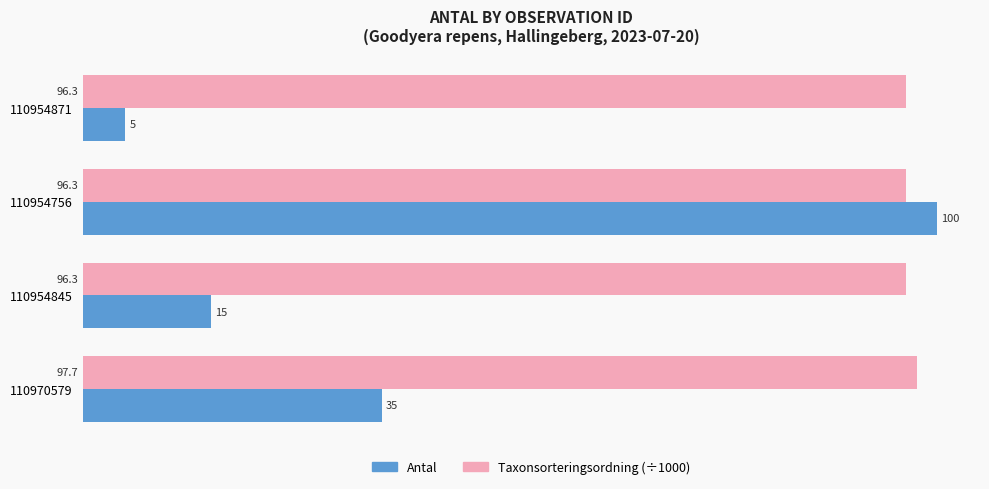

Which series has the widest spread of values?

Antal